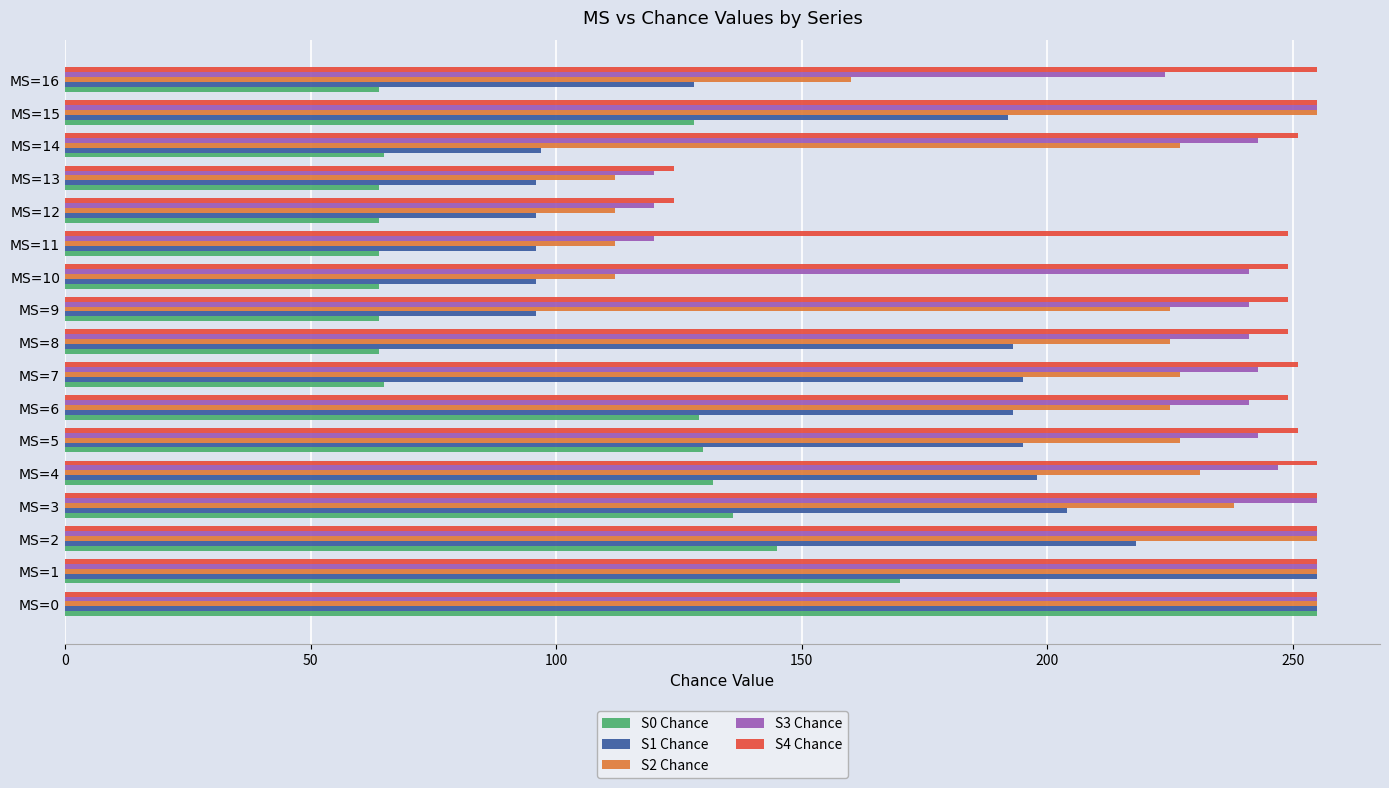

How many values in the S2 Chance series are below 227?

8